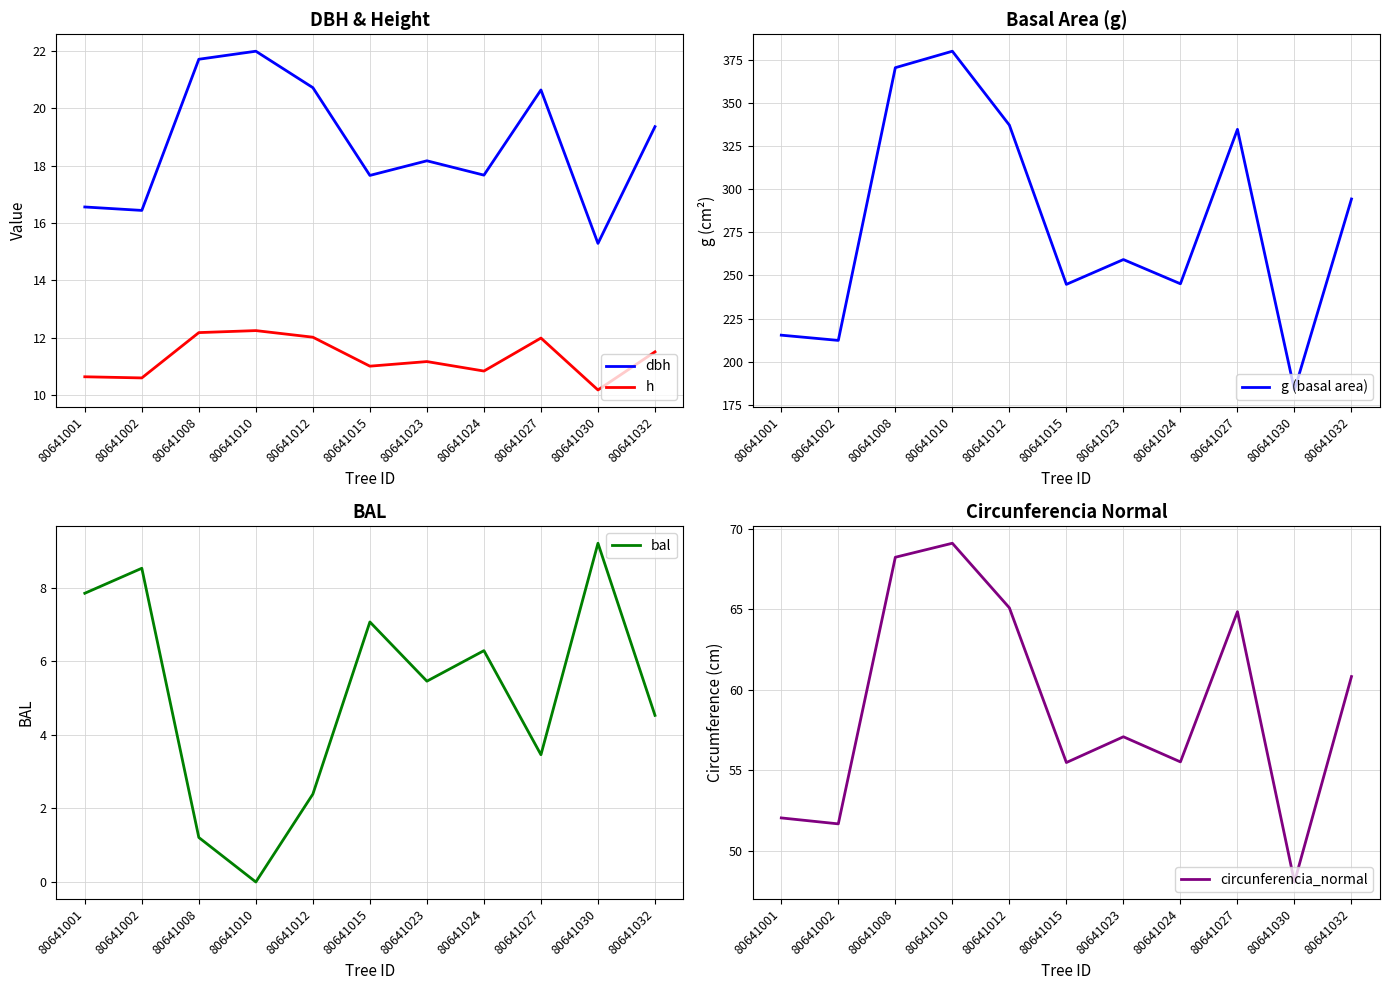

Between 80641001 and 80641030, which series saw the biggest shift?

g (basal area)